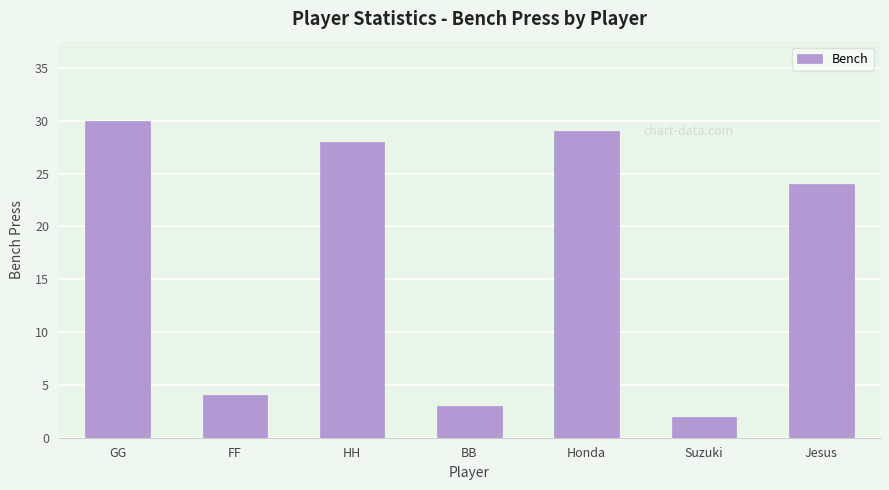

Are the bars horizontal?

No